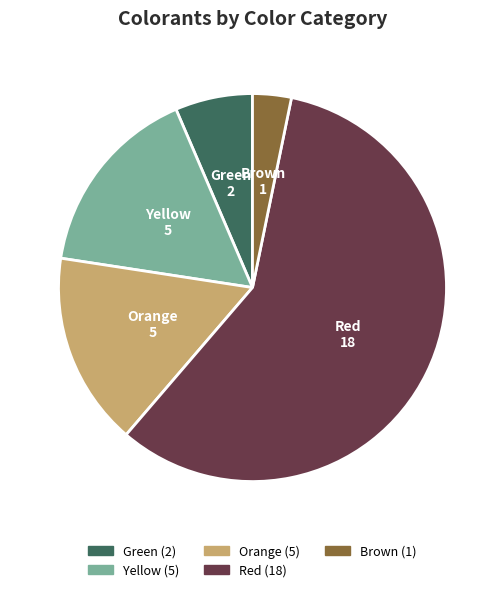

Which slice represents more than half of the pie?

Red